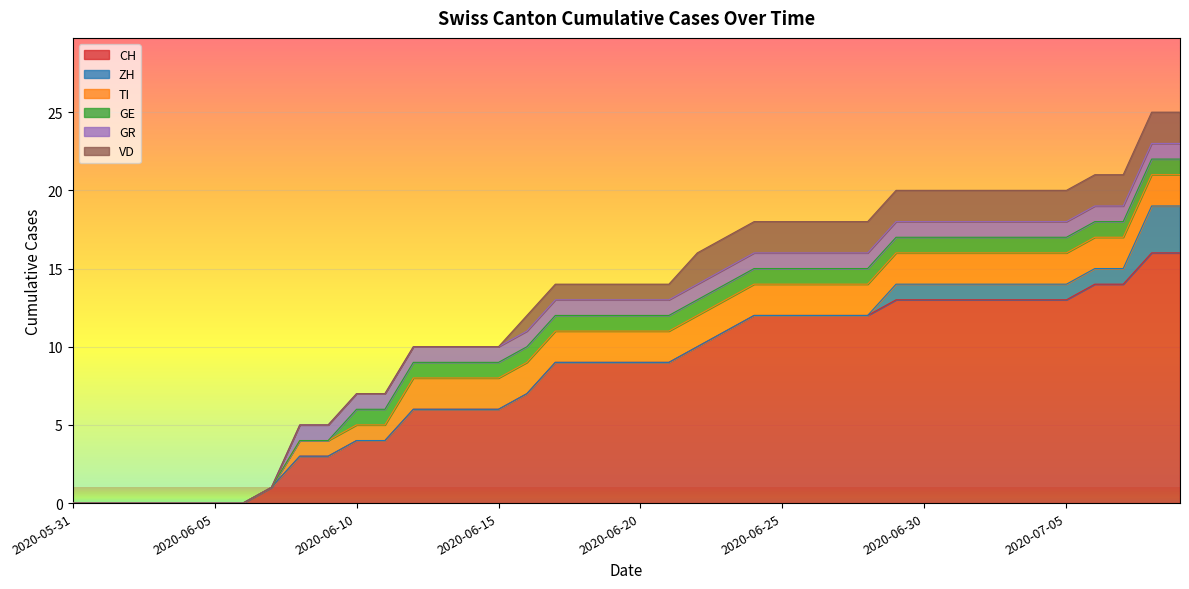

What is the value of the CH point at the 24th from the left?

11